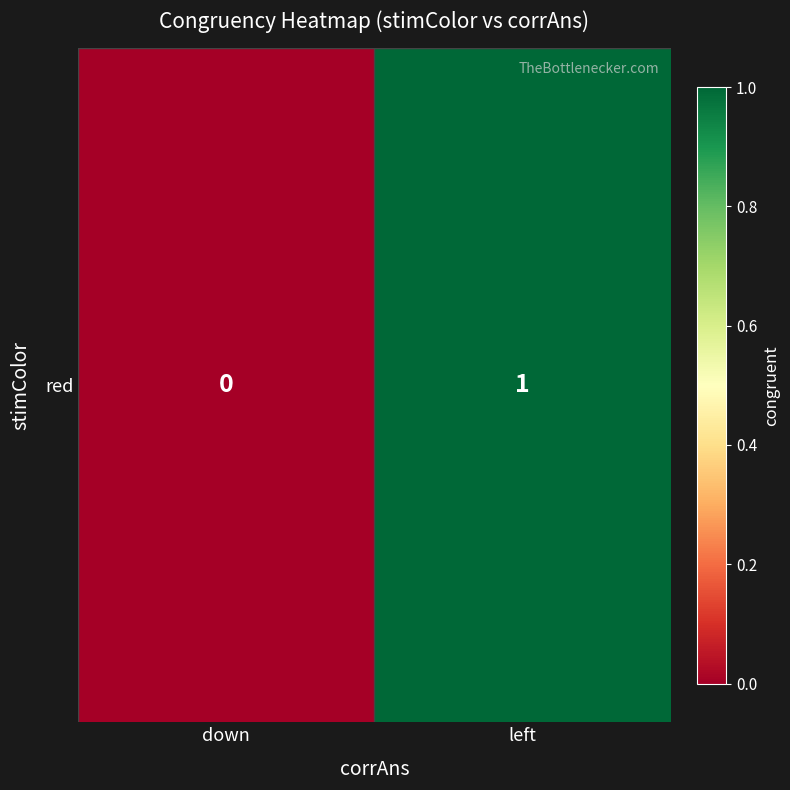

Rank the categories by value from lowest to highest.

down, left